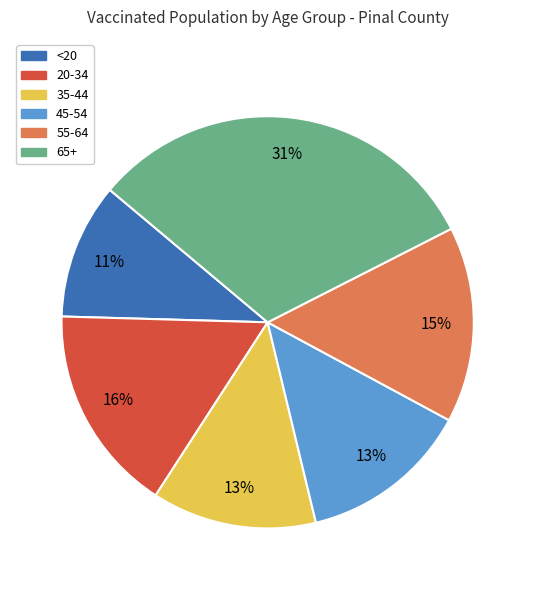

Is the sum of 20-34 and 55-64 greater than half?

No